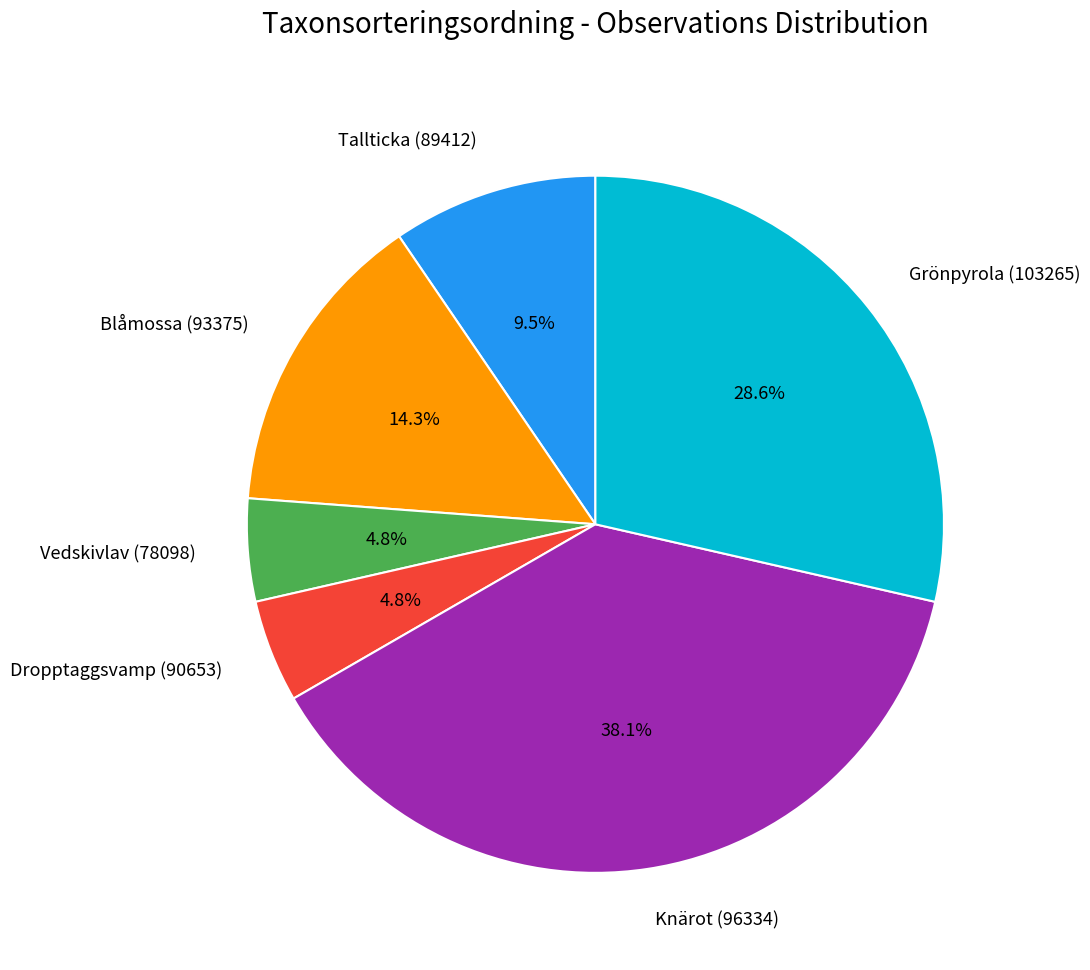

Does any single category account for the majority?

No